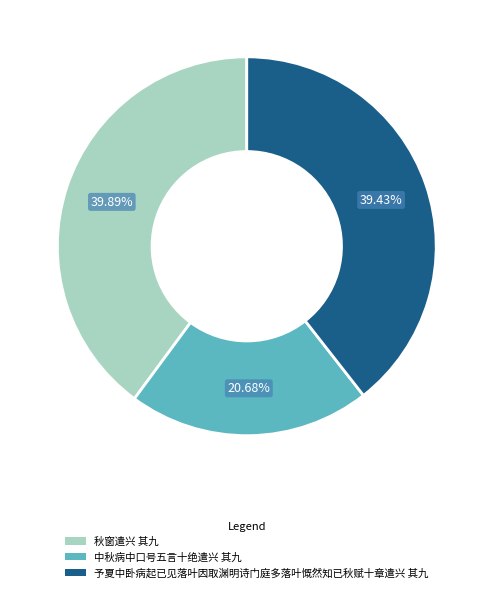

Is it true that 秋窗遣兴 其九 is 40% of the pie?

True